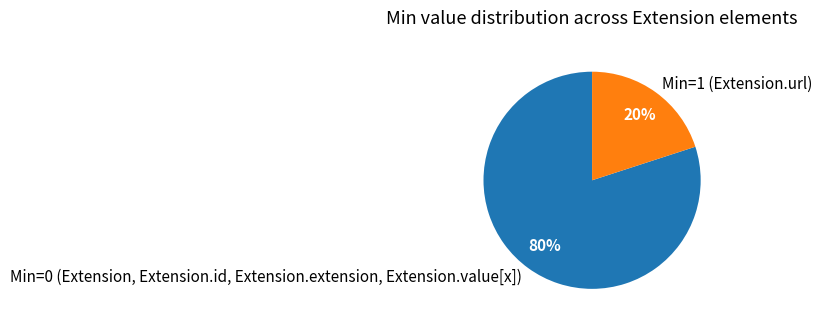

Combined, do Min=1 (Extension.url) and Min=0 (Extension, Extension.id, Extension.extension, Extension.value[x]) account for over 50%?

Yes